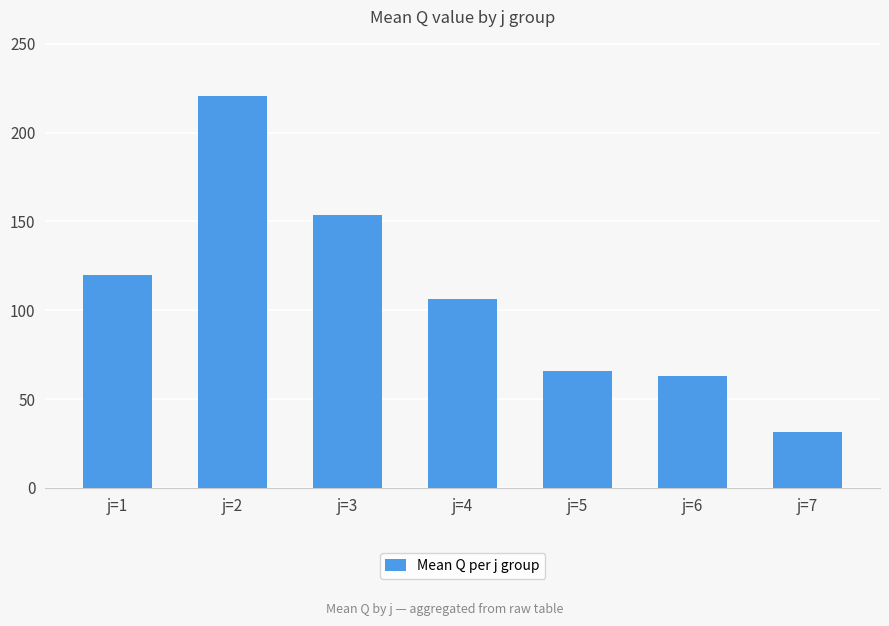

Reading right to left, transcribe all the data shown in this chart.

j=7=31.4	j=6=62.7	j=5=66.0	j=4=106.6	j=3=153.4	j=2=220.8	j=1=119.7